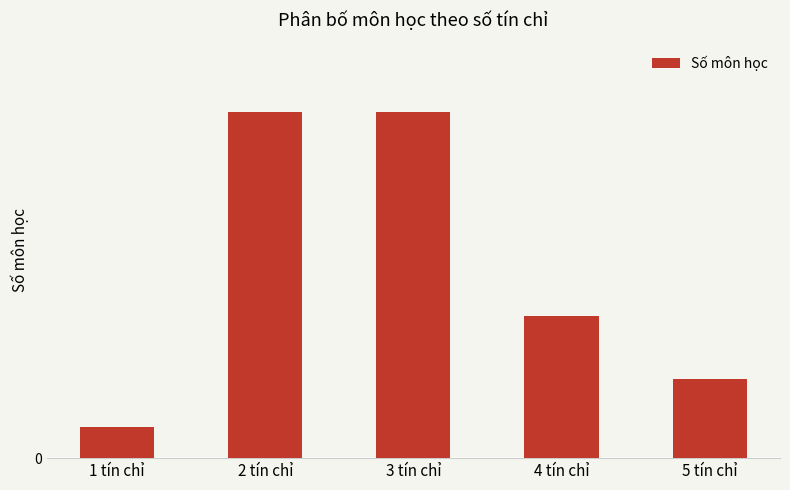

Rank the categories by value from lowest to highest.

1 tín chỉ, 5 tín chỉ, 4 tín chỉ, 2 tín chỉ, 3 tín chỉ